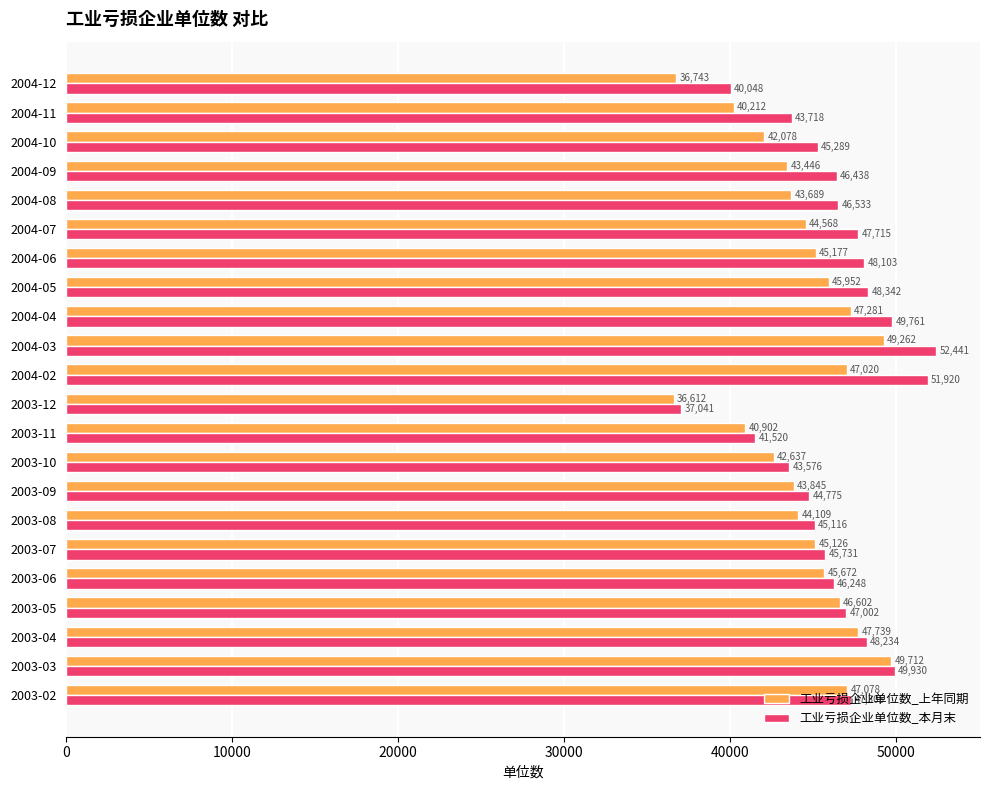

What is the difference between the maximum and minimum values in the 工业亏损企业单位数_本月末 series?

15400